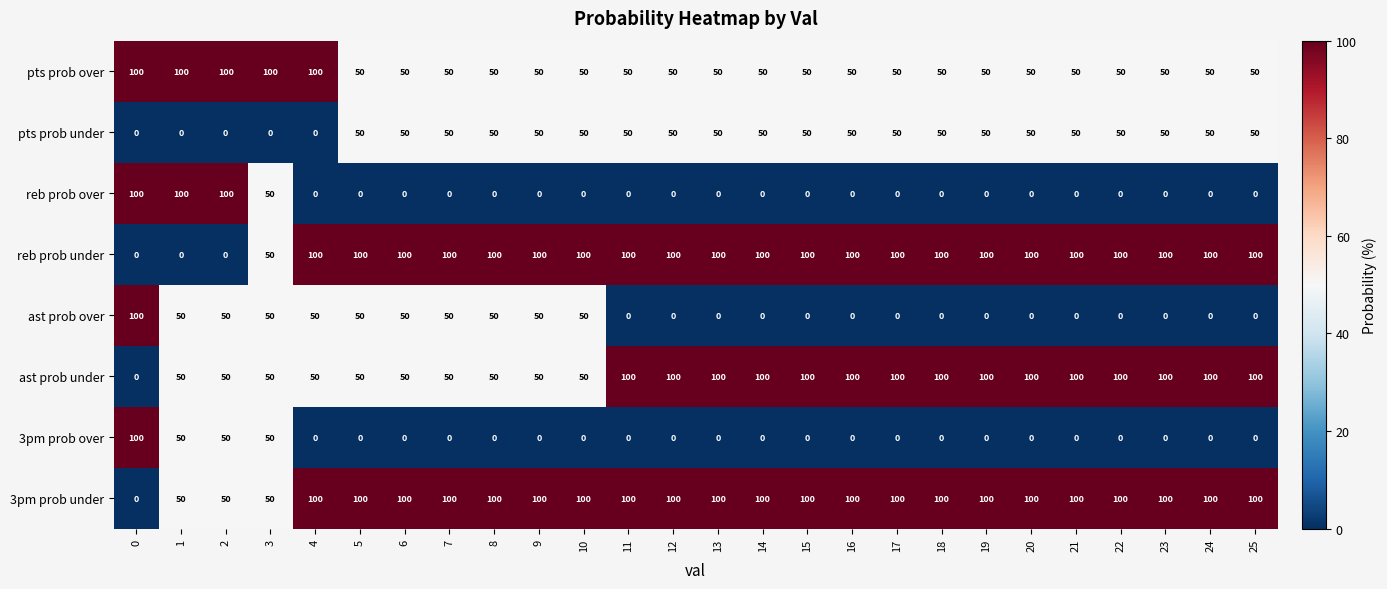

True or false: reb prob over has a value of 0 at 19.

True